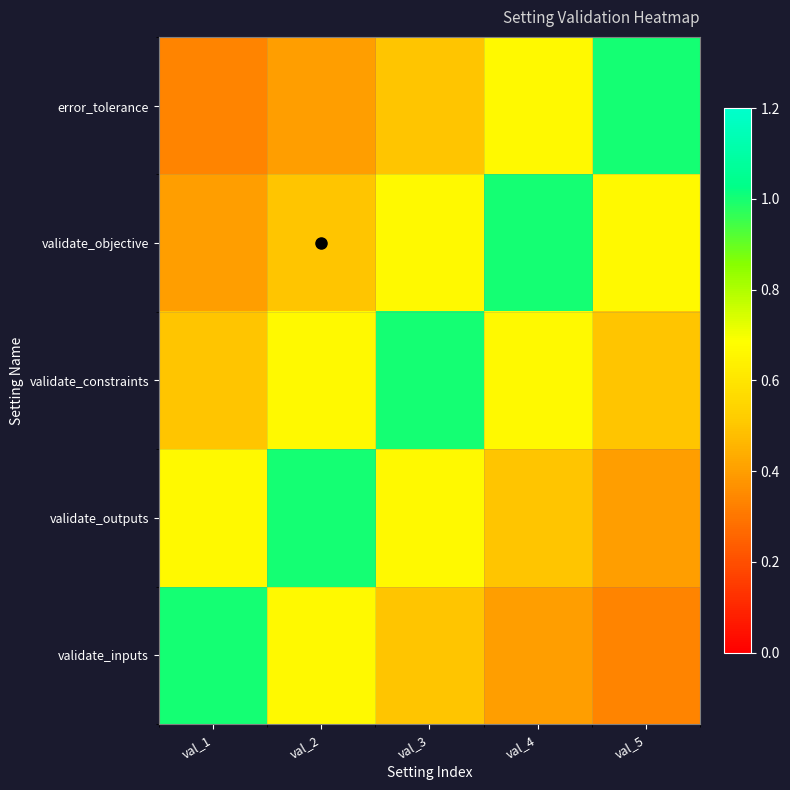

What is the difference between the highest and lowest values at val_3?

0.5